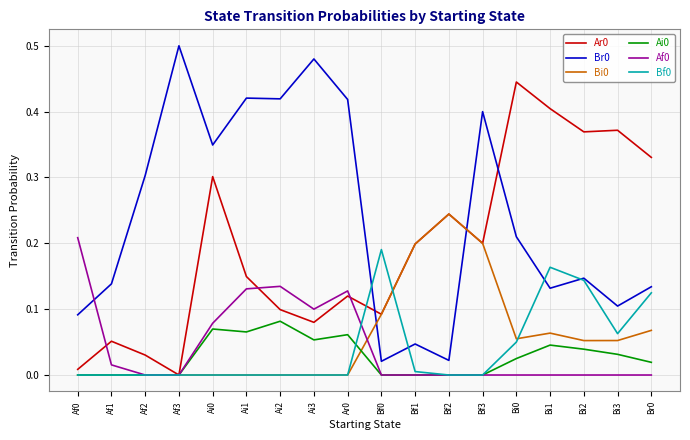

True or false: Af0 has a value of 0.0 at Bi0.

True